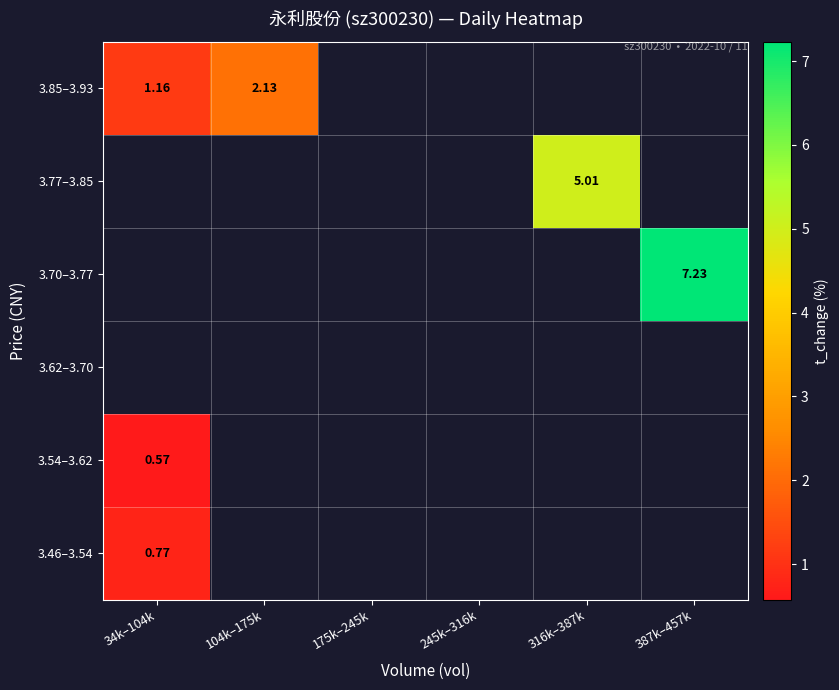

Where is 3.54–3.62 nearest to the value 0?

34k–104k